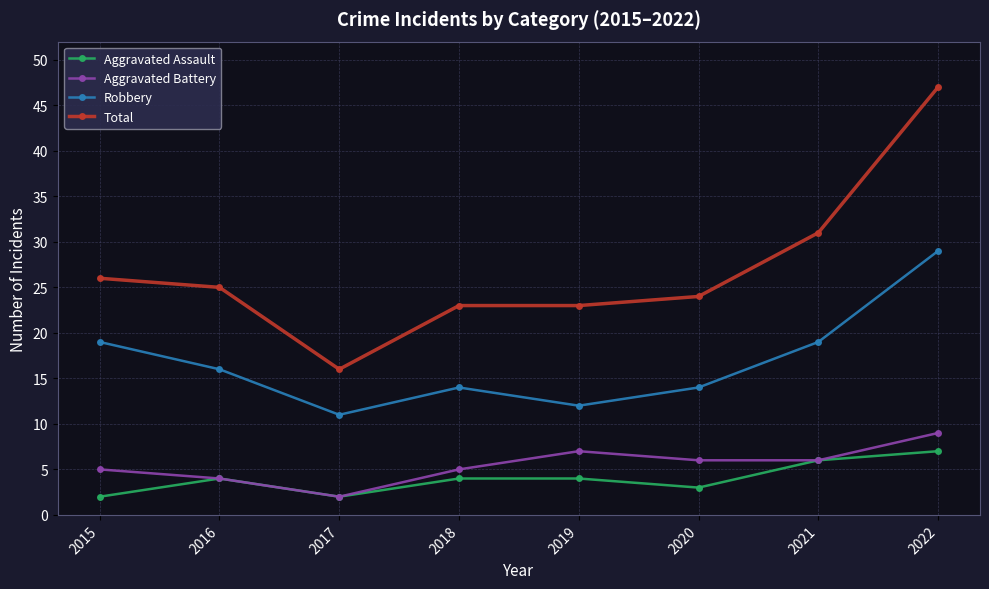

Reading left to right, list all the values displayed in this chart.

Aggravated Assault: 2	4	2	4	4	3	6	7
Aggravated Battery: 5	4	2	5	7	6	6	9
Robbery: 19	16	11	14	12	14	19	29
Total: 26	25	16	23	23	24	31	47